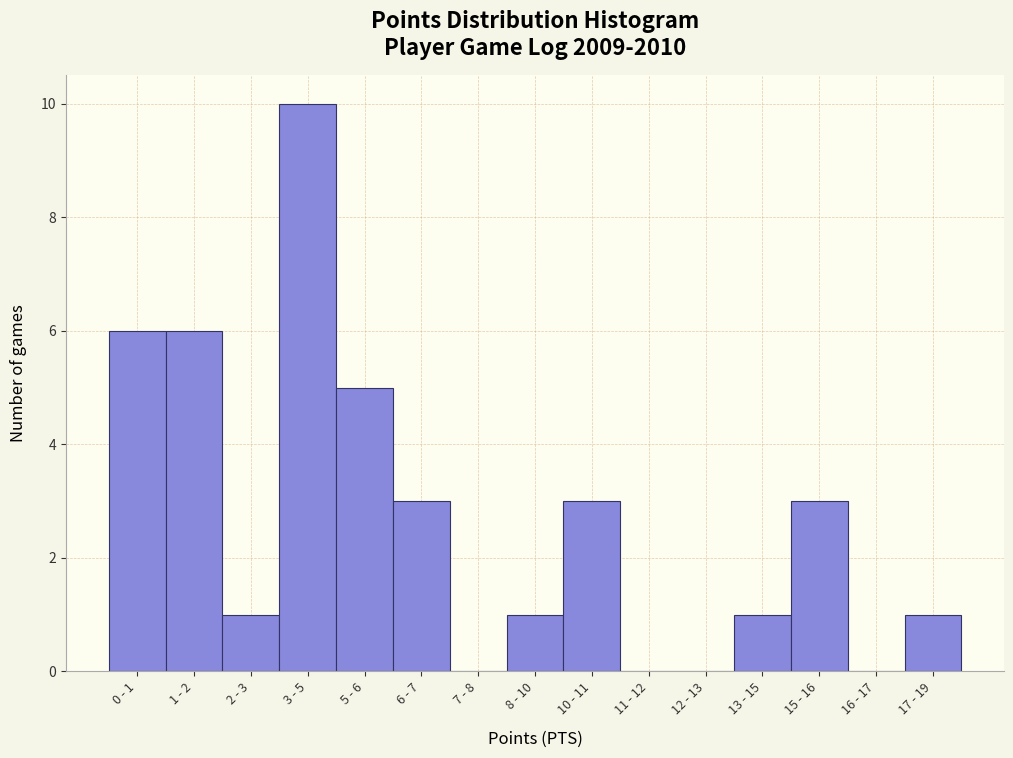

Reading left to right, transcribe all the data shown in this chart.

0 - 1=6	1 - 2=6	2 - 3=1	3 - 5=10	5 - 6=5	6 - 7=3	7 - 8=0	8 - 10=1	10 - 11=3	11 - 12=0	12 - 13=0	13 - 15=1	15 - 16=3	16 - 17=0	17 - 19=1